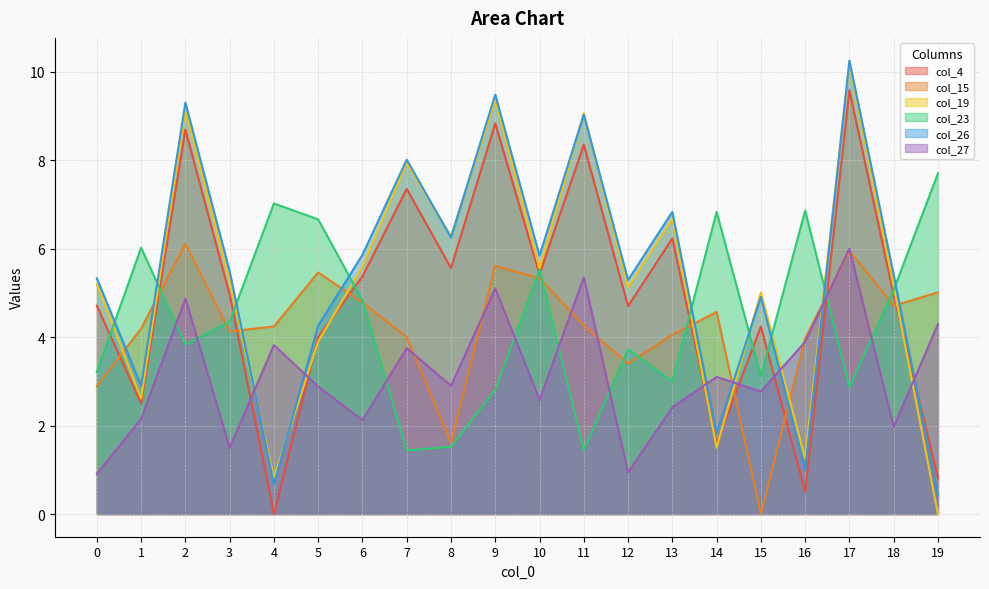

Between 6 and 13, which is larger?

13